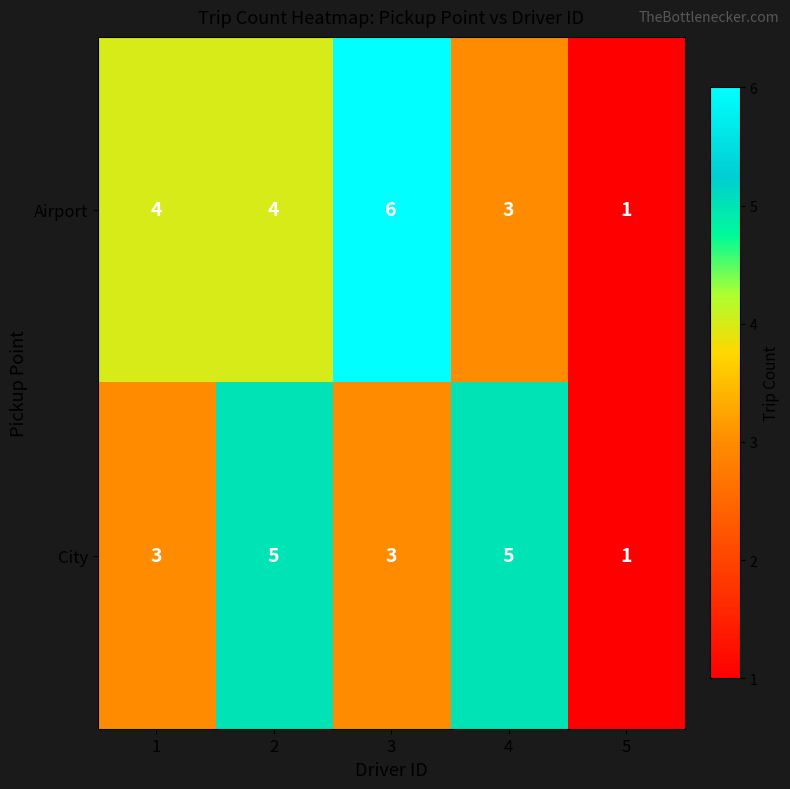

What is the difference between the maximum and second lowest values in the Airport series?

3